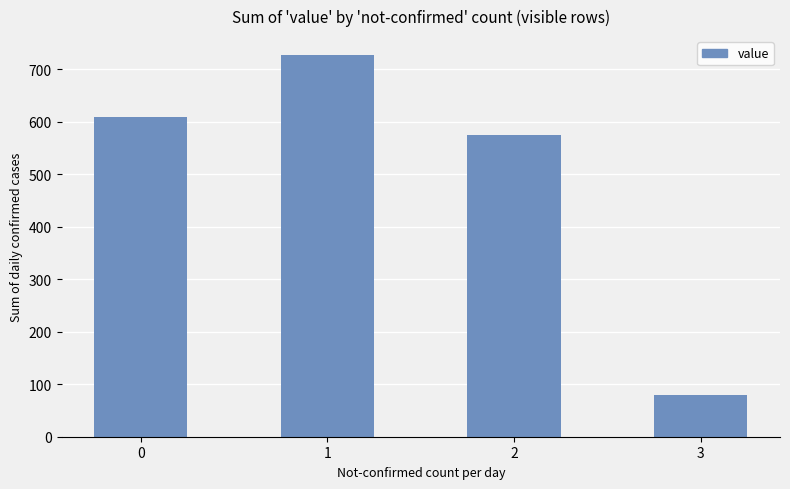

At which label is the value closest to 403?

2